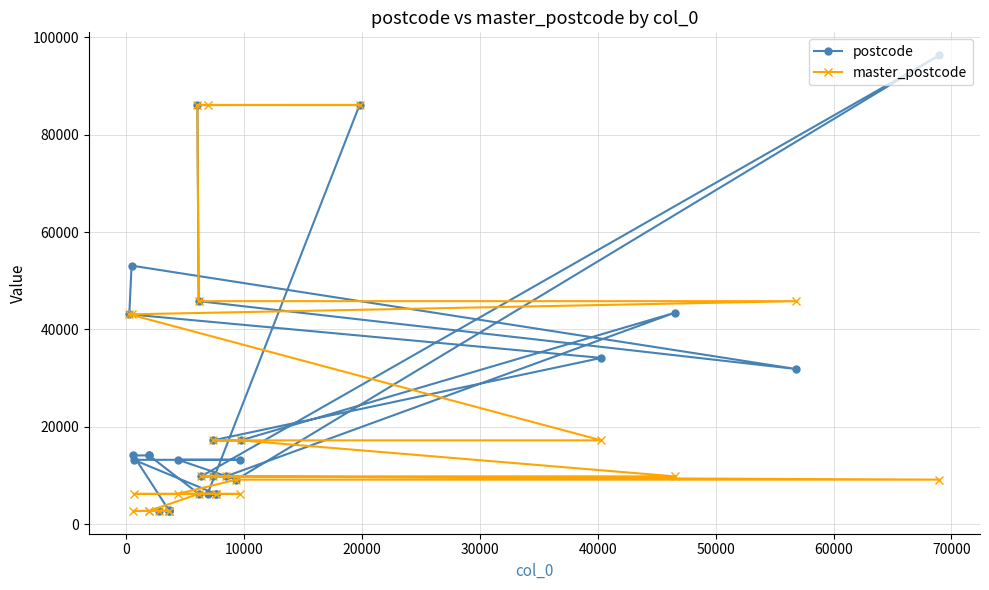

What is the value of the master_postcode point at the 13th from the left?

45800